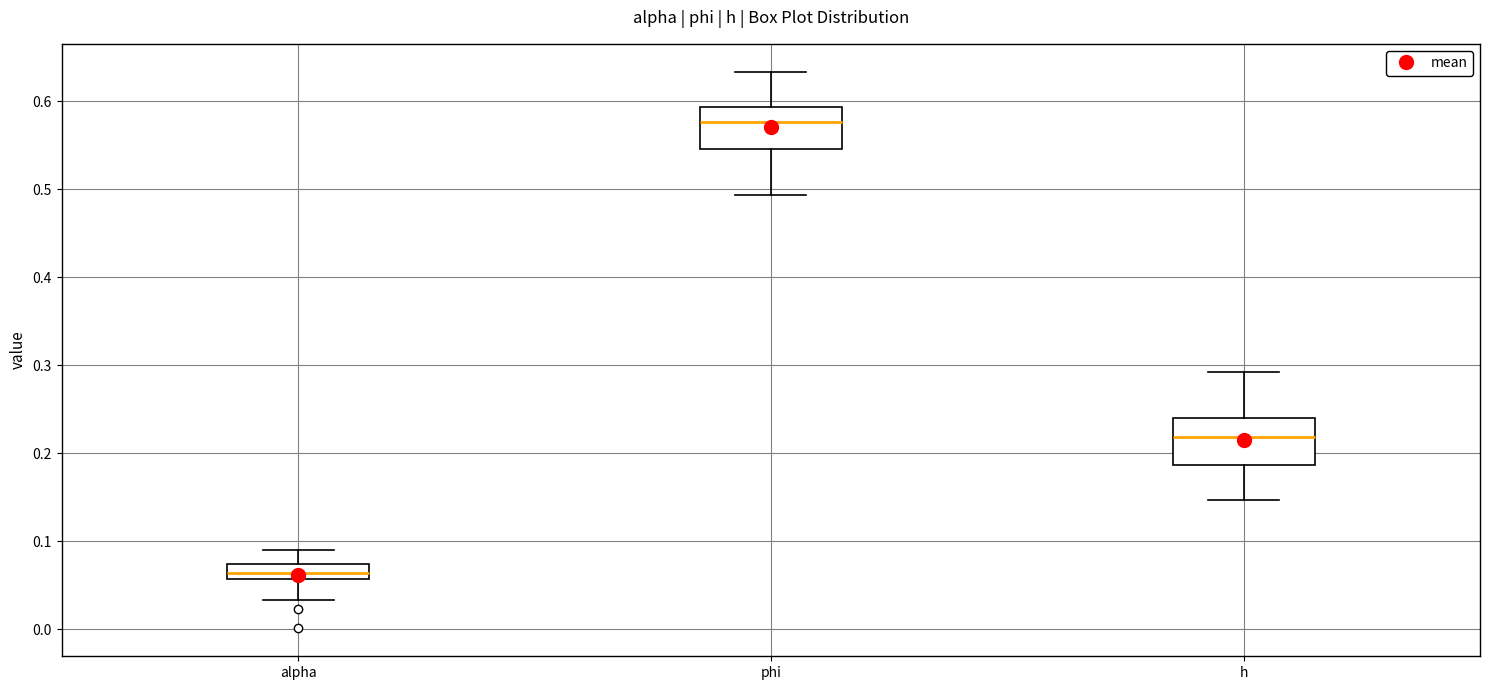

Reading left to right, transcribe this box plot: for each box, give where its median line is, the range the box spans, and where its two whiskers end, as read against the y-axis. The values are not printed on the chart, so give them approximately, as read against the axis.

alpha: median 0.06 (inside the box), box 0.06 to 0.07, whiskers 0.03 to 0.09
phi: median 0.58, box 0.55 to 0.59, whiskers 0.49 to 0.63
h: median 0.22, box 0.19 to 0.24, whiskers 0.15 to 0.29